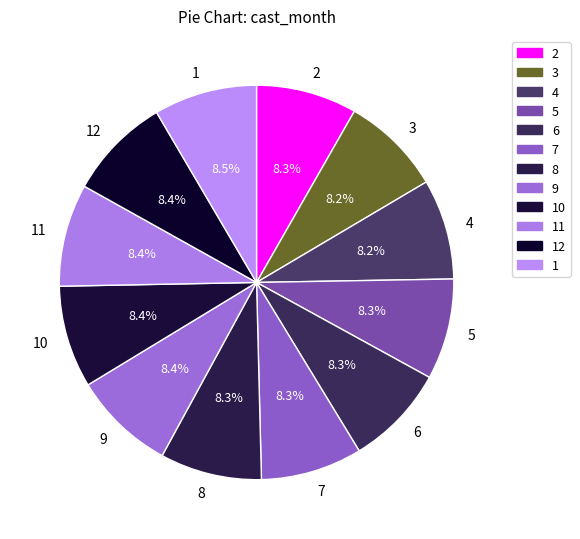

How much of the chart is everything except 9?

91.6%